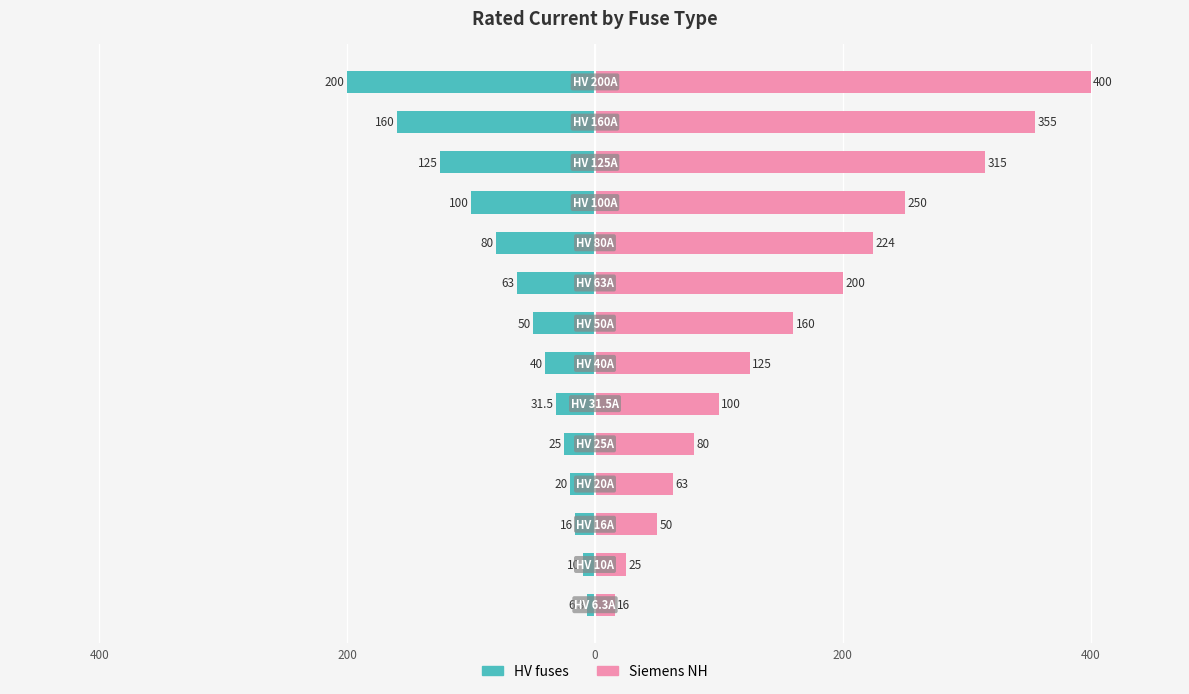

At how many categories does at least one series exceed 183?

6